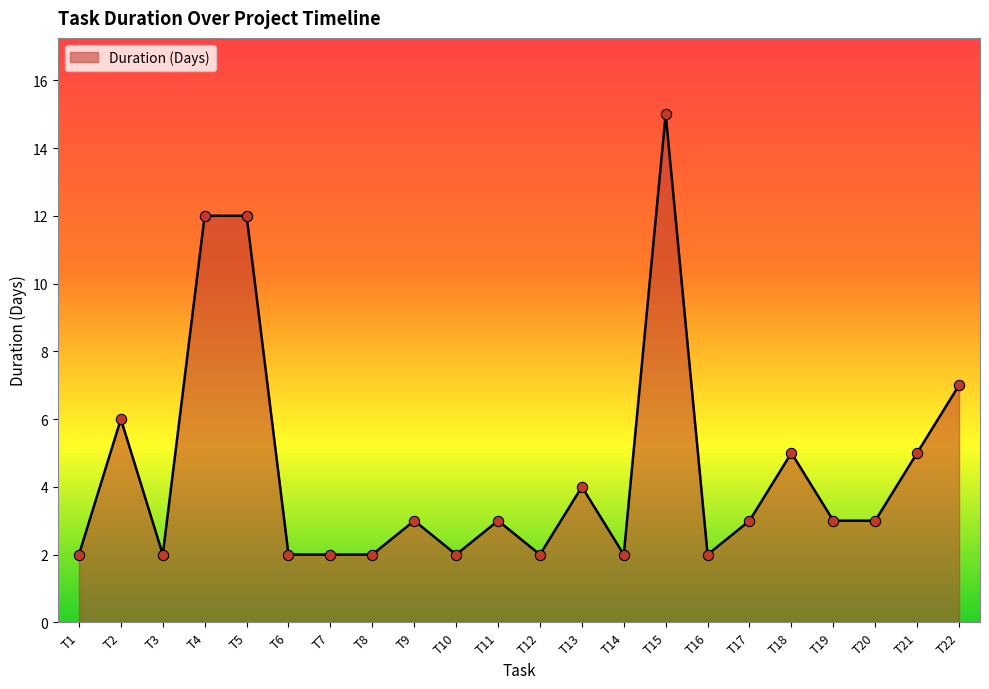

Approximately how many times larger is the value at T10 compared to T15?

0.1